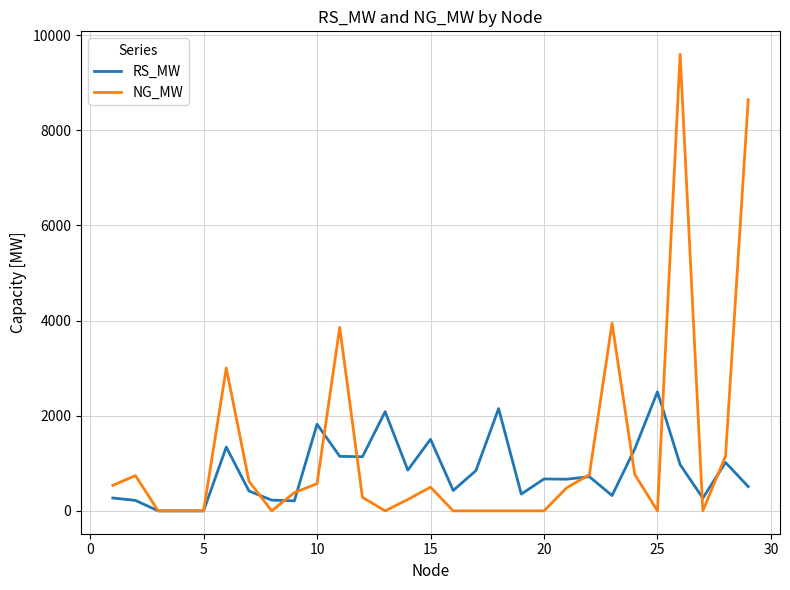

What is the highest value of the NG_MW series?

9600